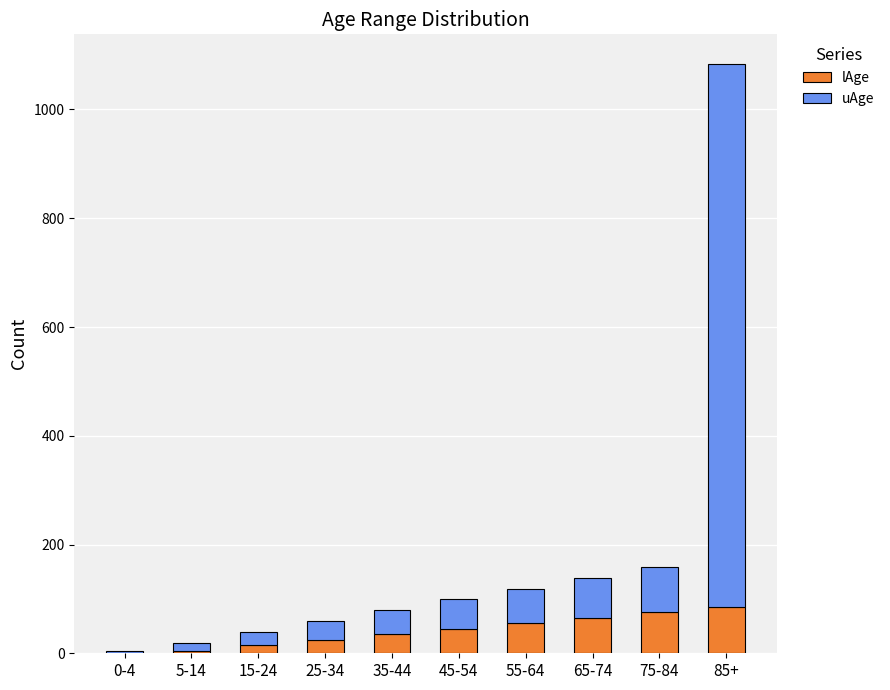

What is the maximum value for lAge?

85